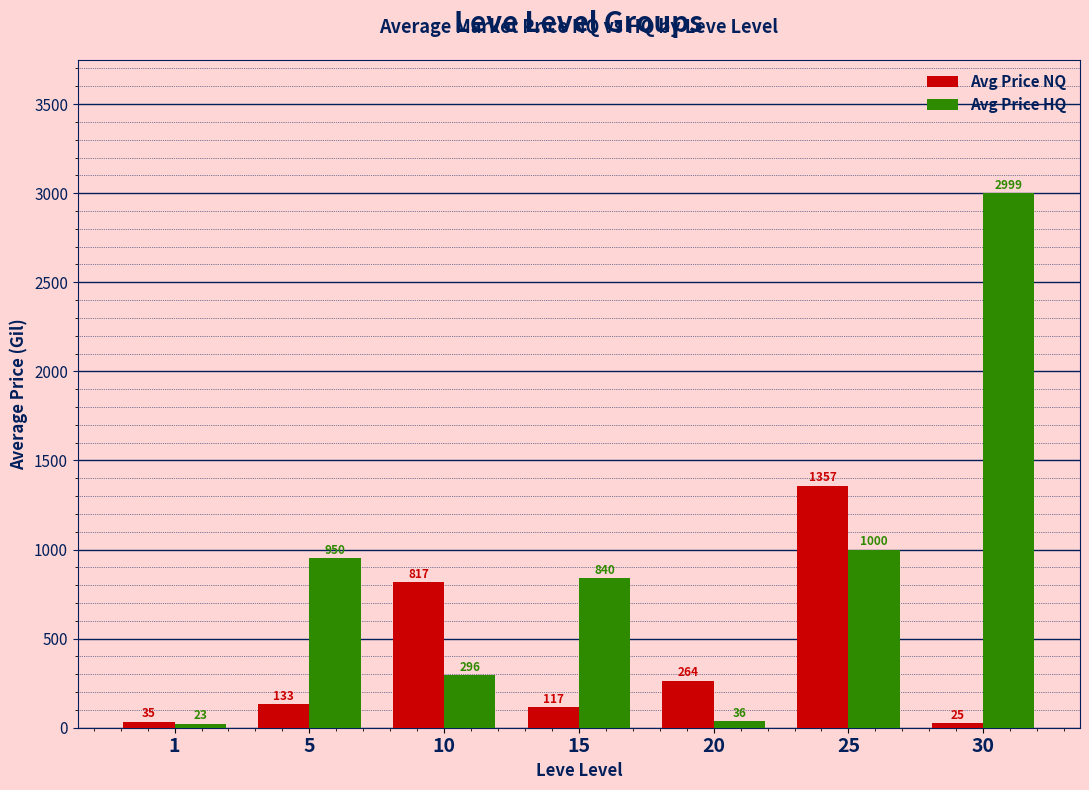

What is the total value across all series at 5?

1083.3